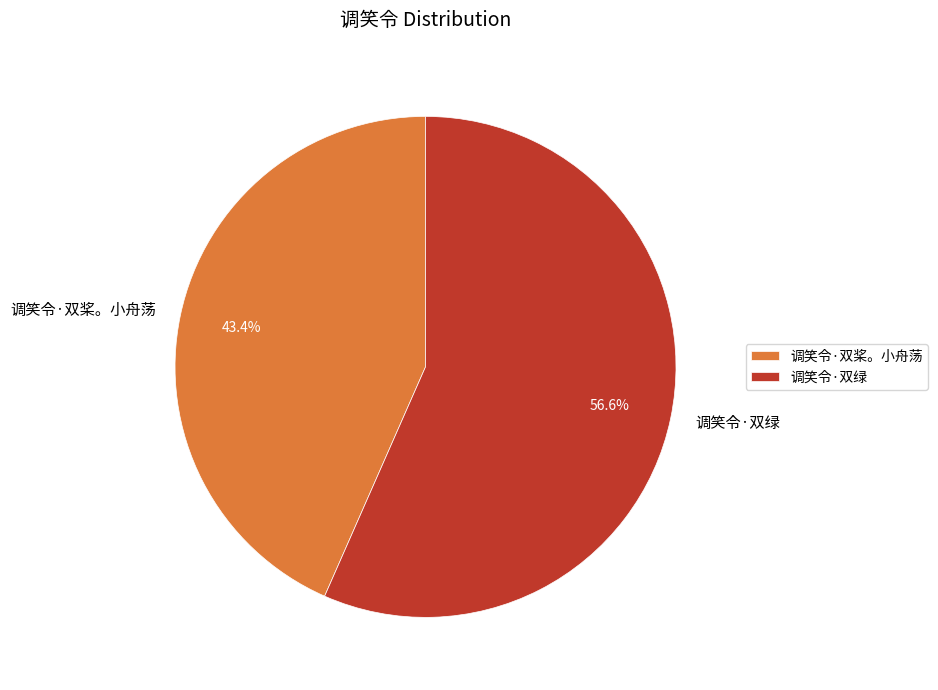

Does 调笑令·双桨。小舟荡 account for over 50% of the chart?

No